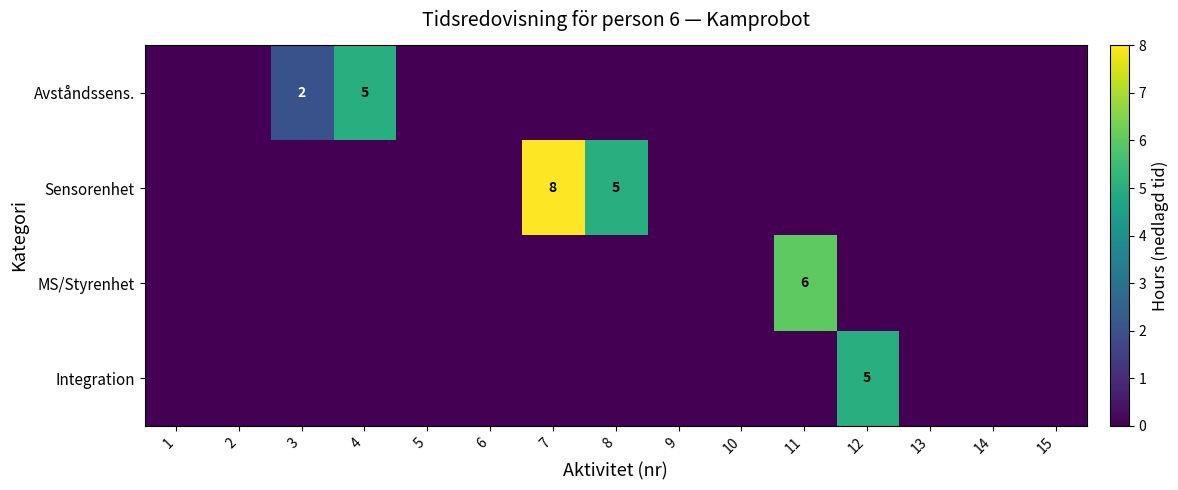

Is it true that Sensorenhet equals 14 at 7?

False